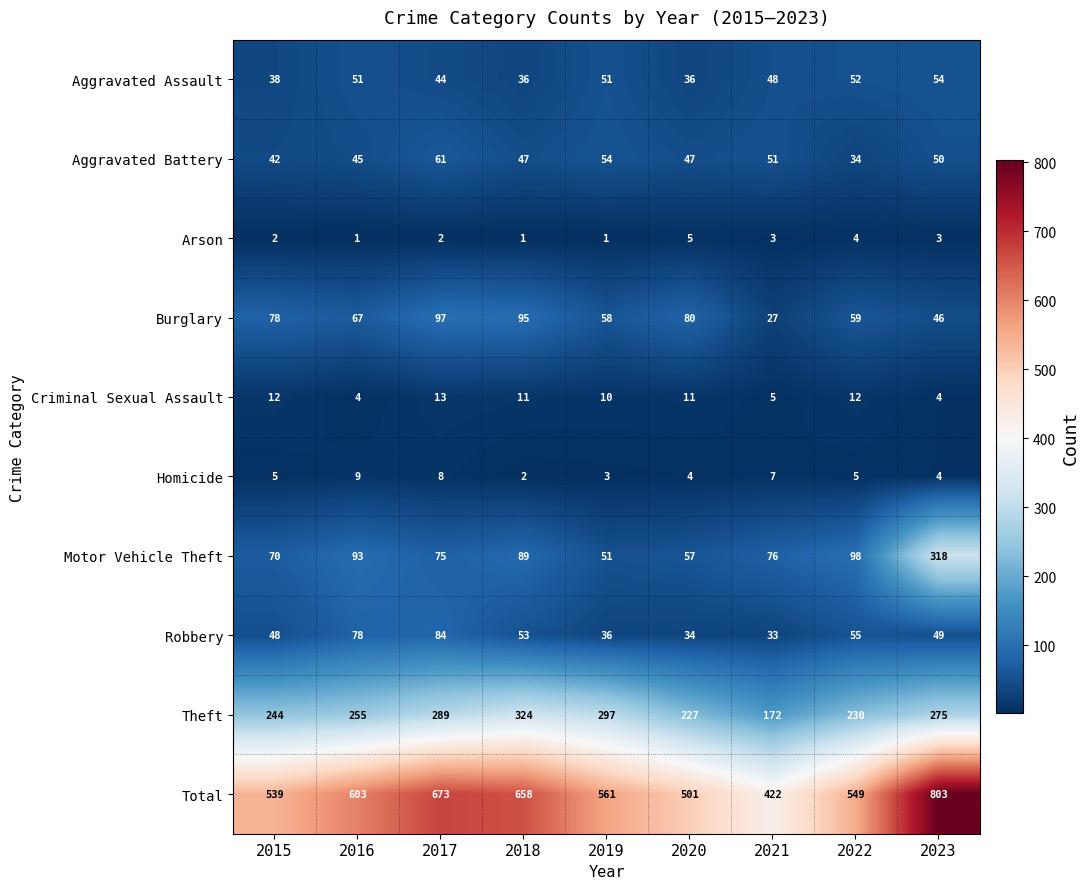

Which category has the highest value across all series?

2023